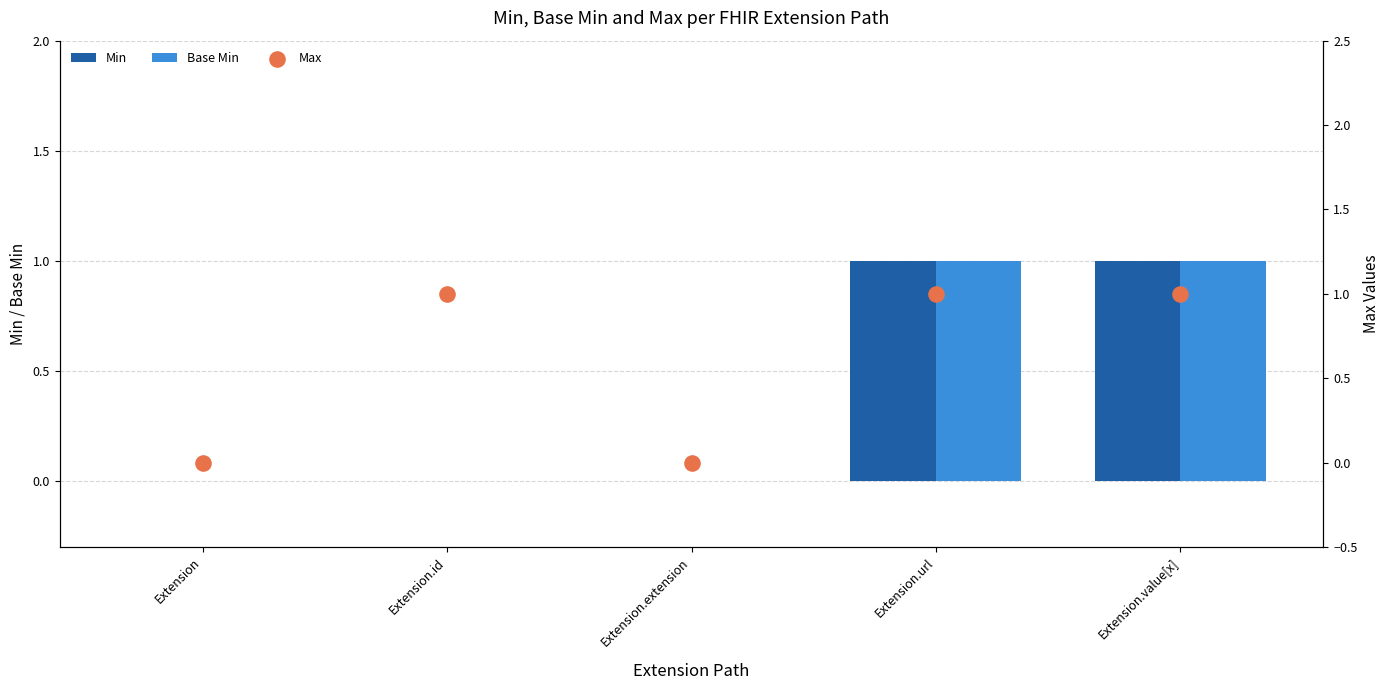

Which series has the largest total across all categories?

Max